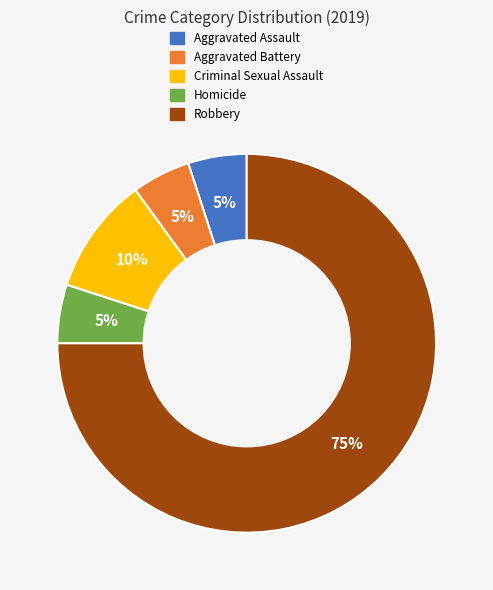

The Homicide slice represents 18% of the pie. True or false?

False